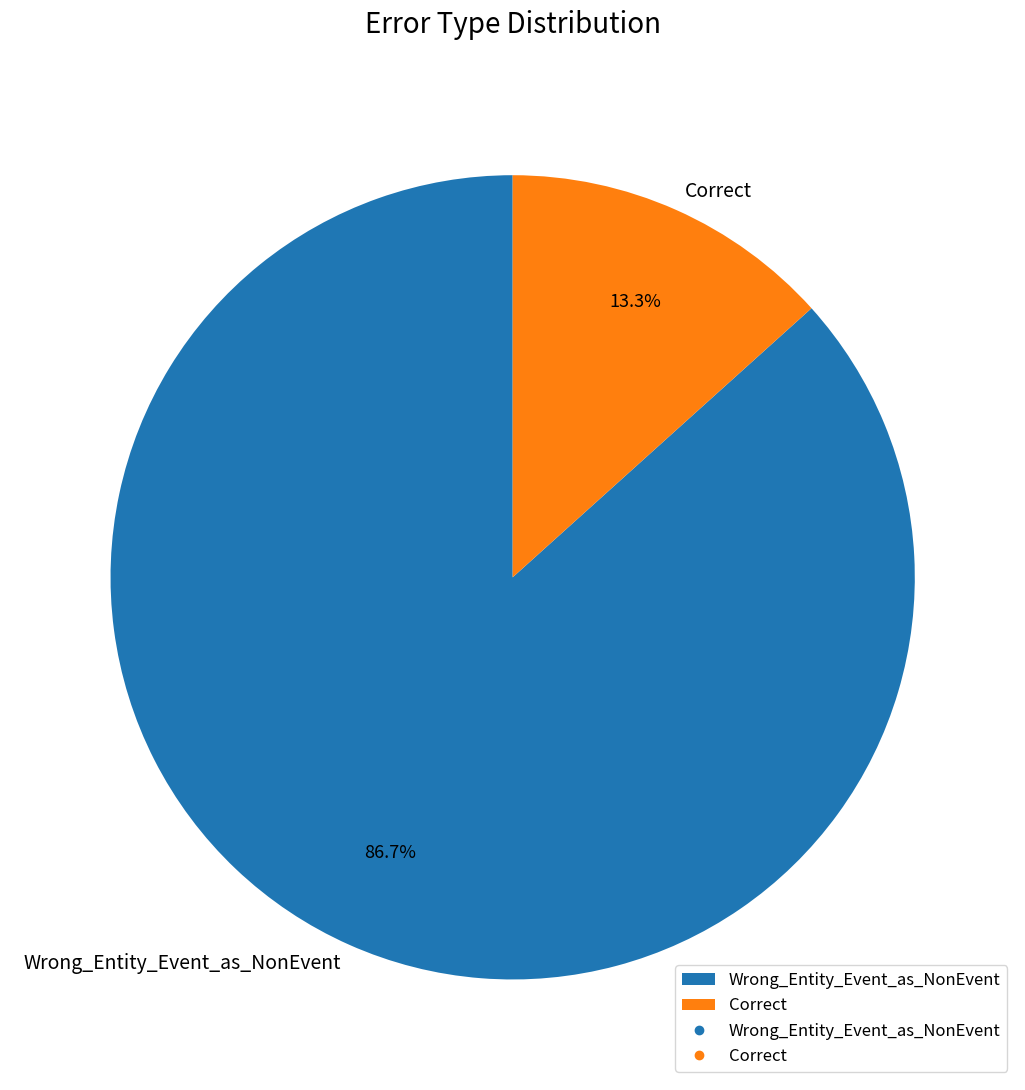

The Correct slice represents 26% of the pie. True or false?

False